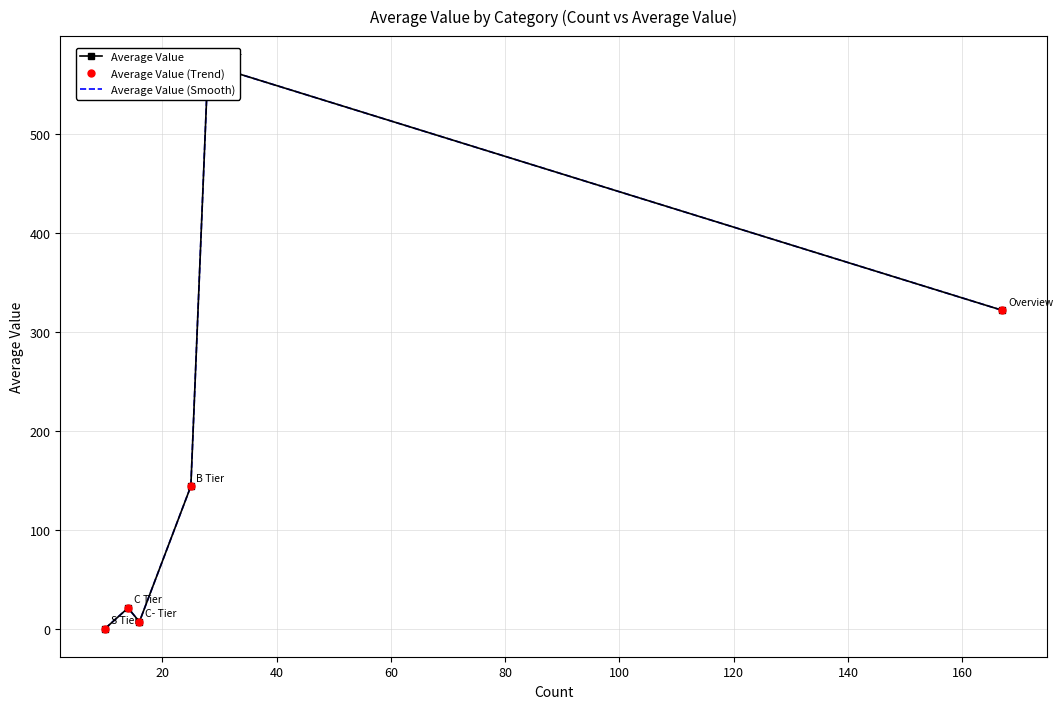

What is the maximum value for Average Value (Trend)?

570.0